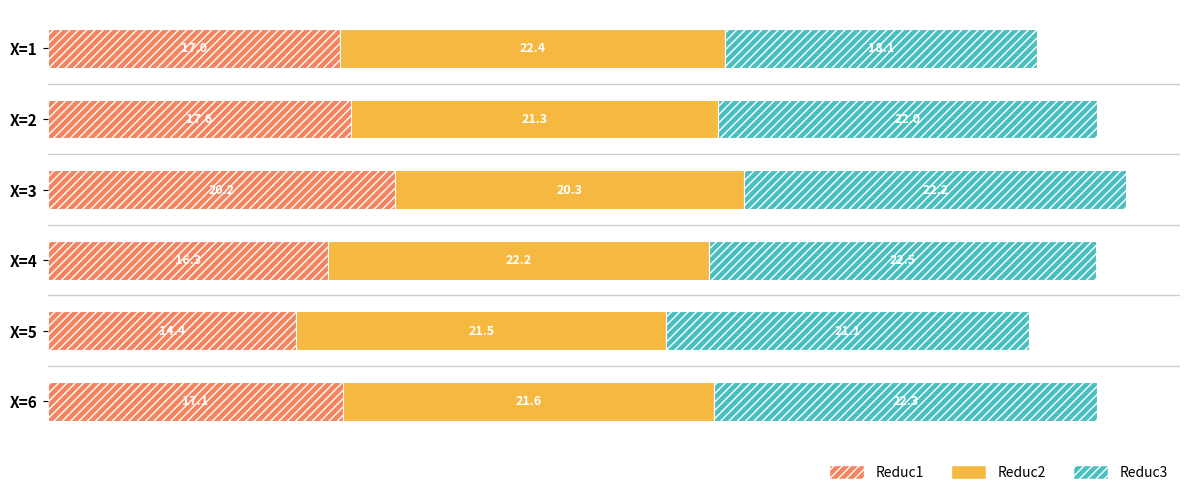

What is the total value across all series at X=2?

60.9